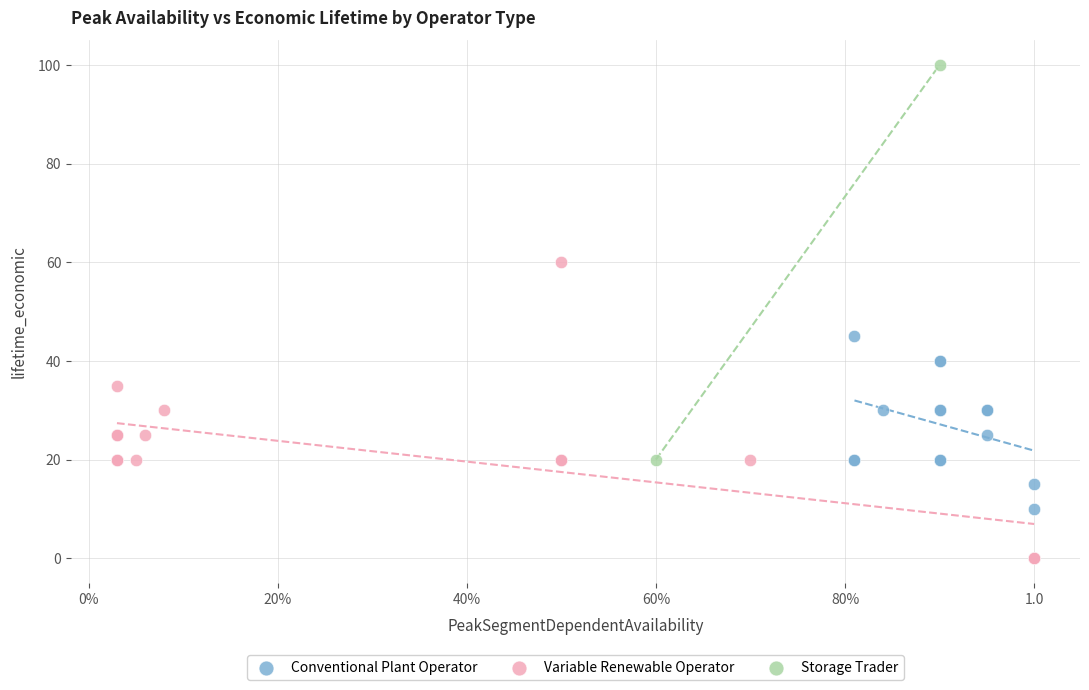

What are all the series names shown in the legend?

Conventional Plant Operator, Variable Renewable Operator, Storage Trader